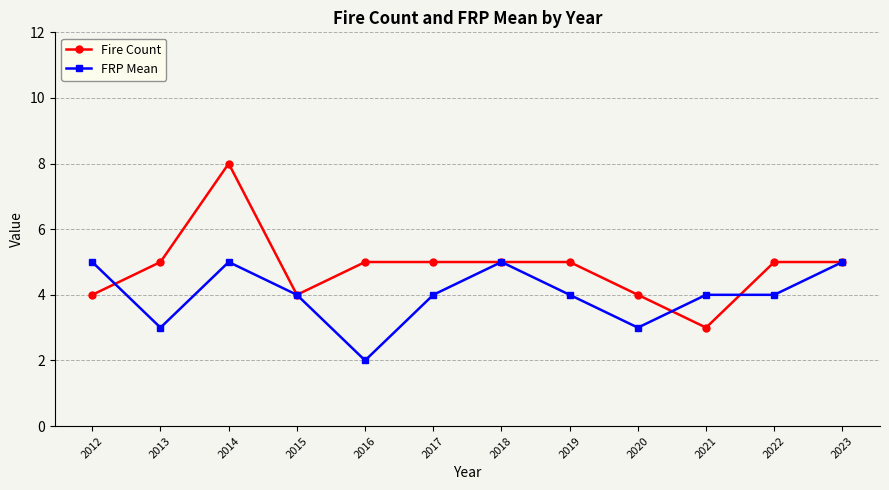

Which series has the largest range (max minus min)?

Fire Count